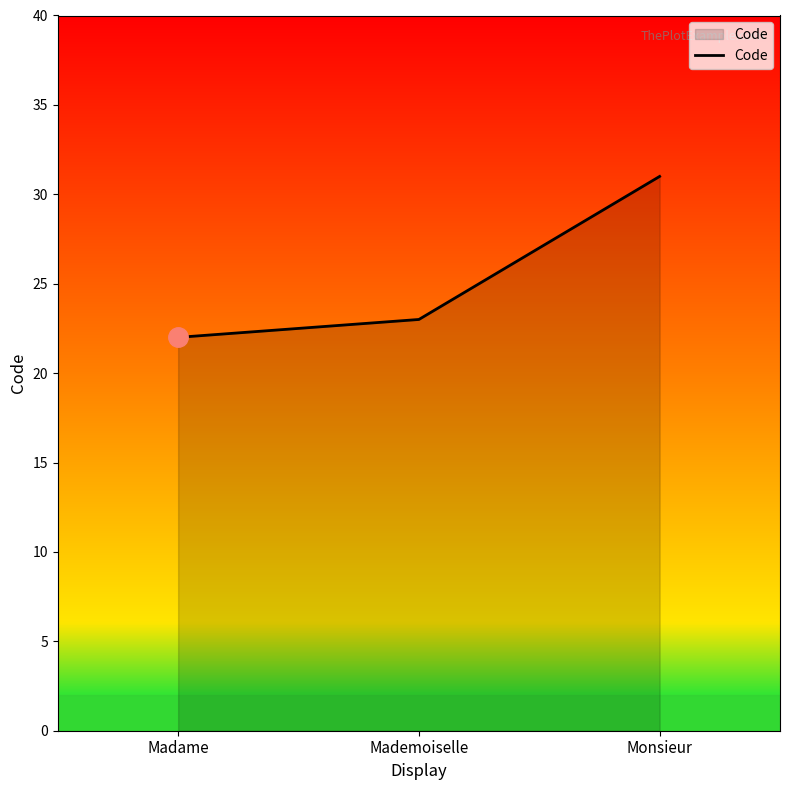

Which has a higher value, Monsieur or Madame?

Monsieur